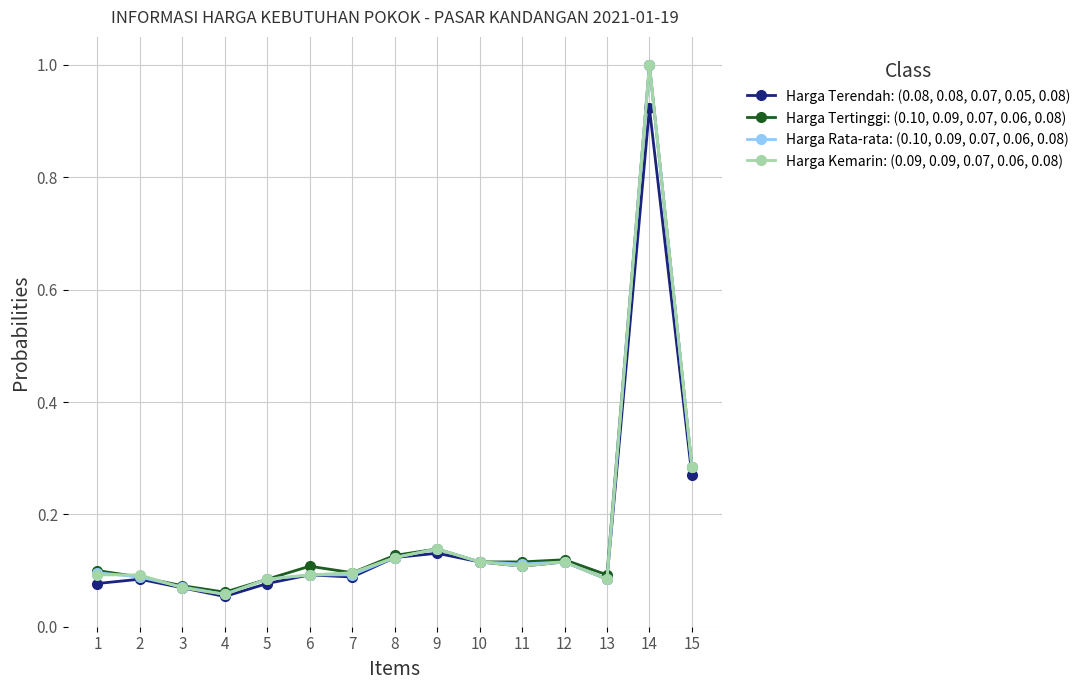

Is the value of Harga Rata-rata: (0.10, 0.09, 0.07, 0.06, 0.08) at 5 greater than the value of Harga Kemarin: (0.09, 0.09, 0.07, 0.06, 0.08) at 12?

No